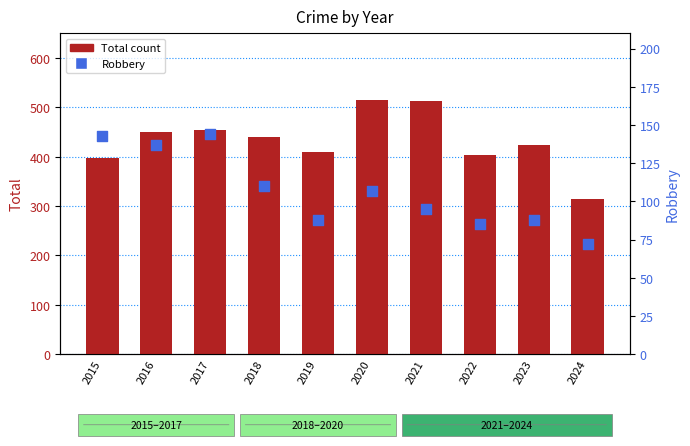

What are all the series names shown in the legend?

Total count, Robbery